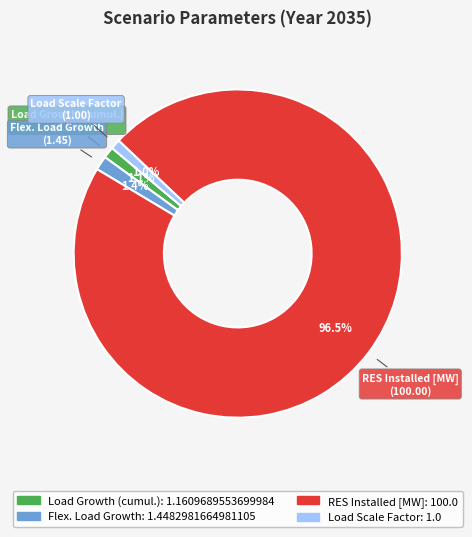

What is the majority slice?

RES Installed [MW]